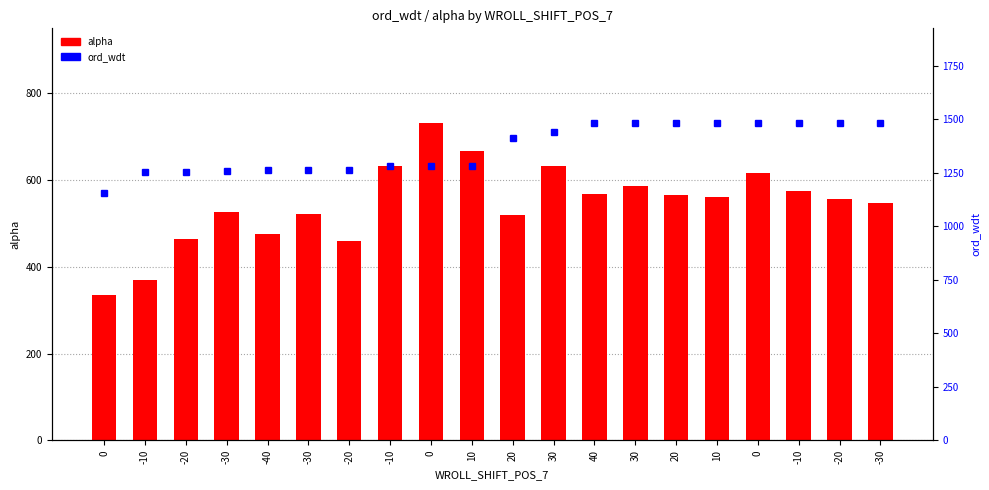

Reading left to right, list all the values displayed in this chart.

alpha: 335.9	370.5	463.1	526.6	475.9	522.8	460.5	633.4	730.7	668.0	519.2	633.4	567.4	587.4	564.7	561.4	615.7	575.6	555.5	547.2
ord_wdt: 1158.0	1254.0	1254.0	1259.0	1262.0	1262.0	1262.0	1282.0	1282.0	1282.0	1414.0	1441.0	1481.0	1481.0	1481.0	1481.0	1481.0	1481.0	1481.0	1481.0